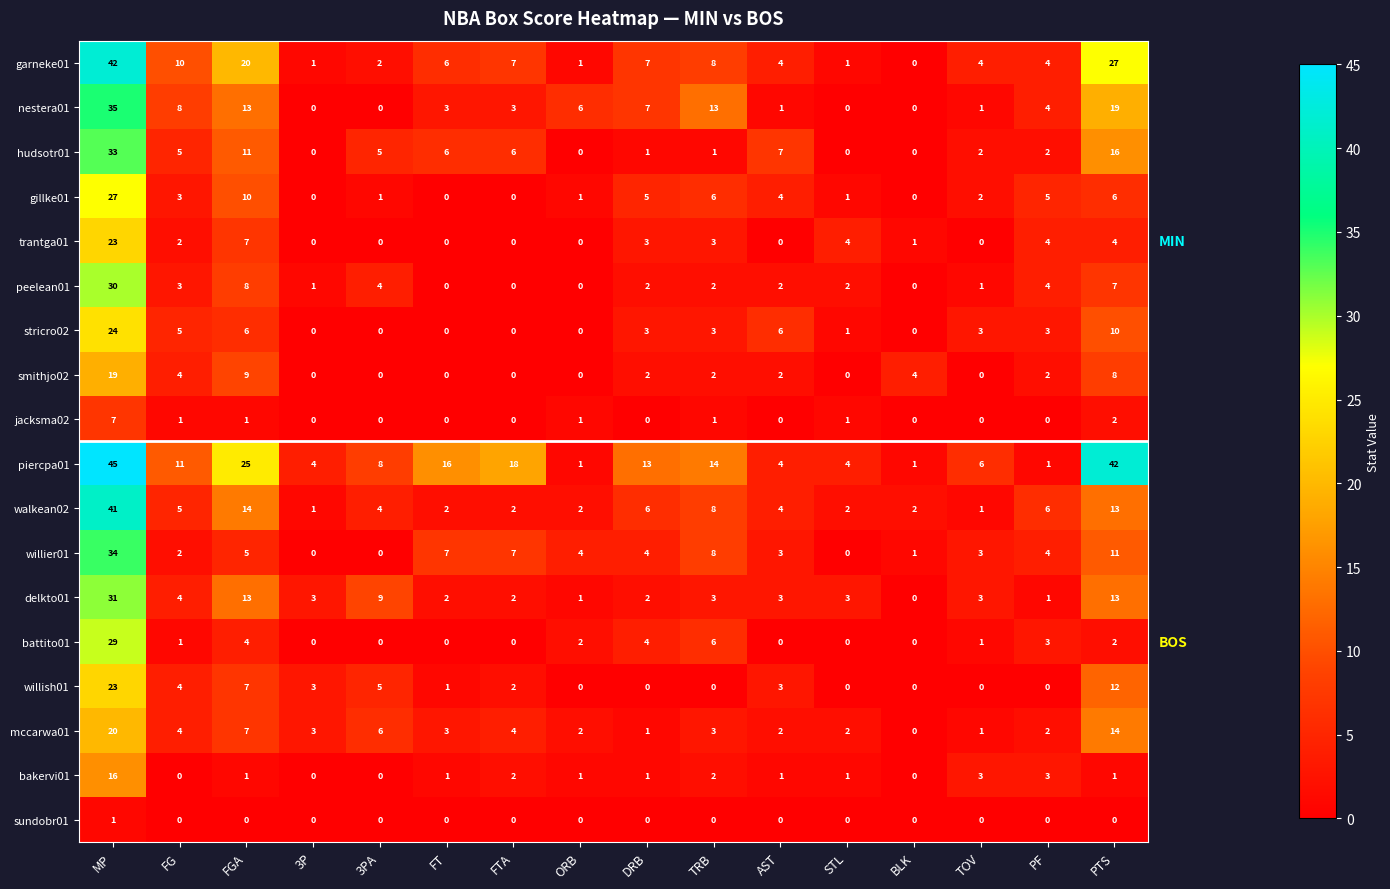

Read the nestera01 value at PTS, to the nearest 5.

20